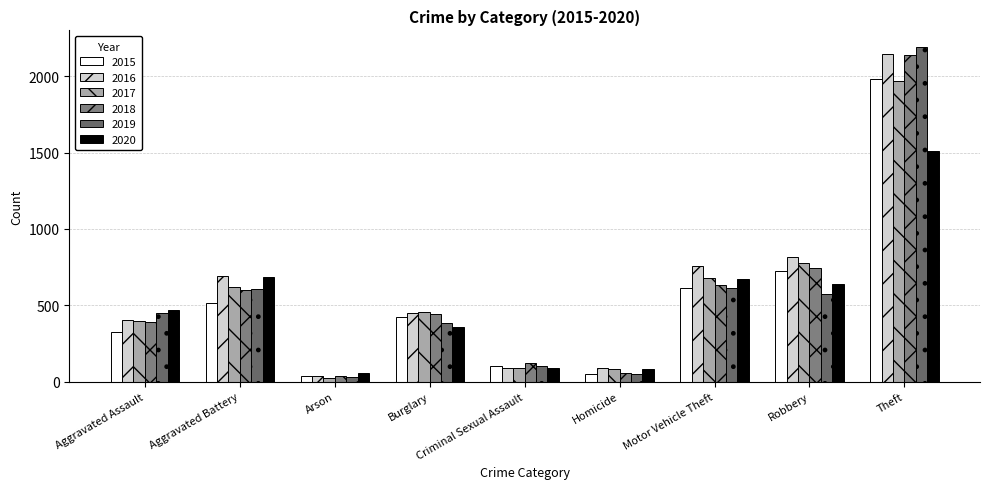

The value of 2016 at Aggravated Assault is 402. True or false?

True